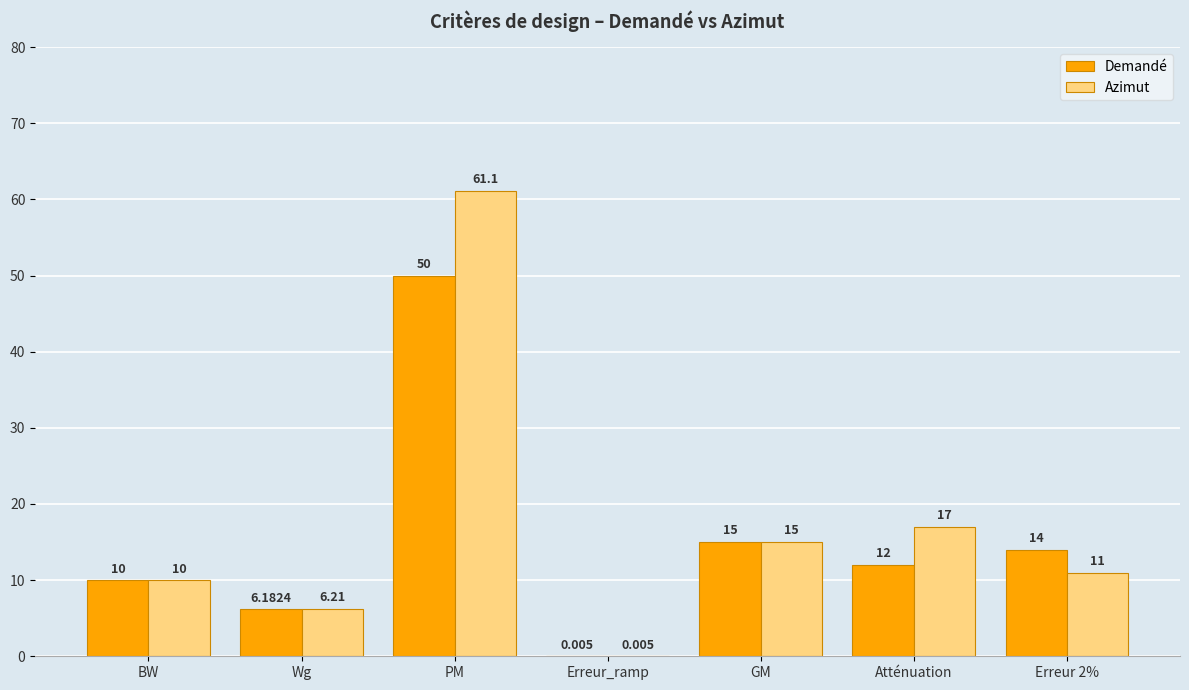

Which category has the highest value across all series?

PM